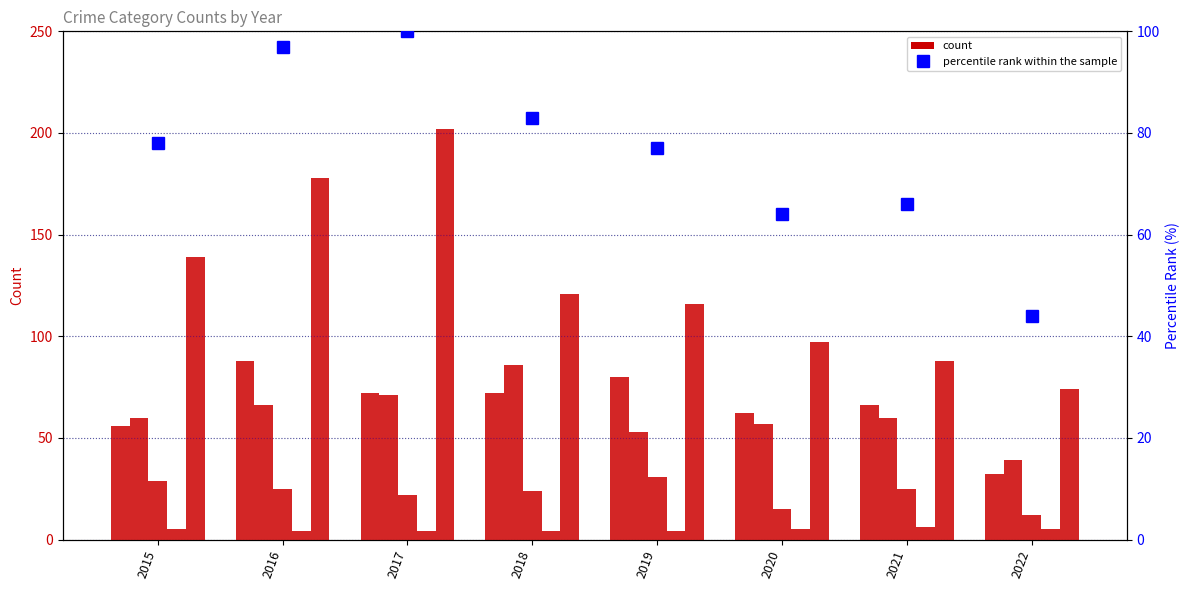

Which category has the highest value across all series?

2017